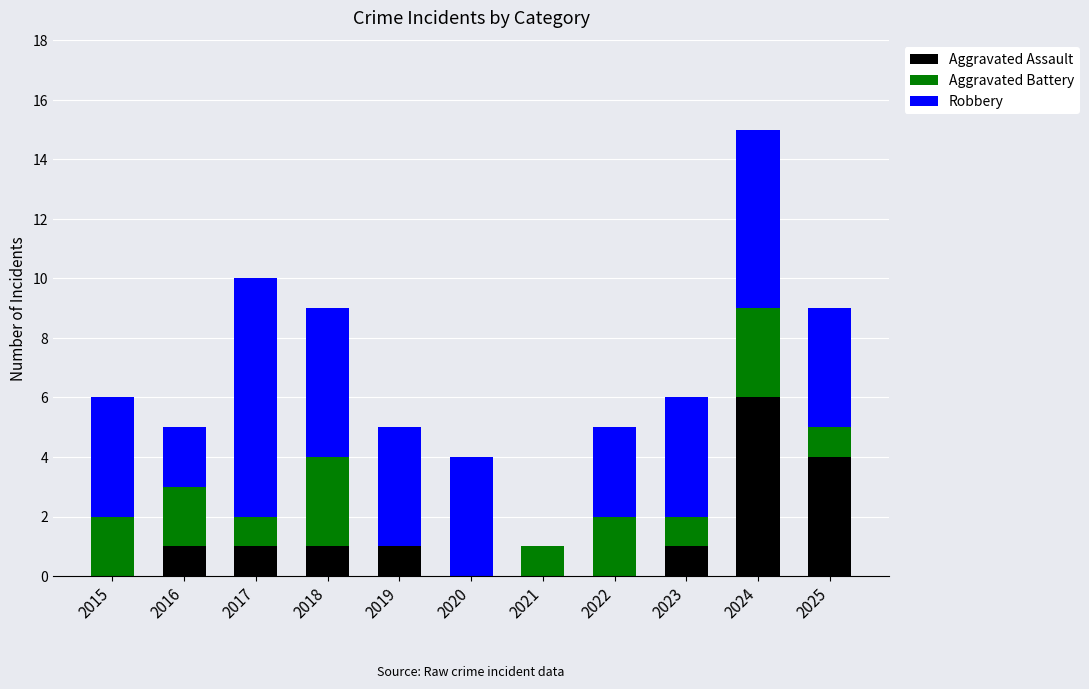

How many distinct data groups are displayed?

3